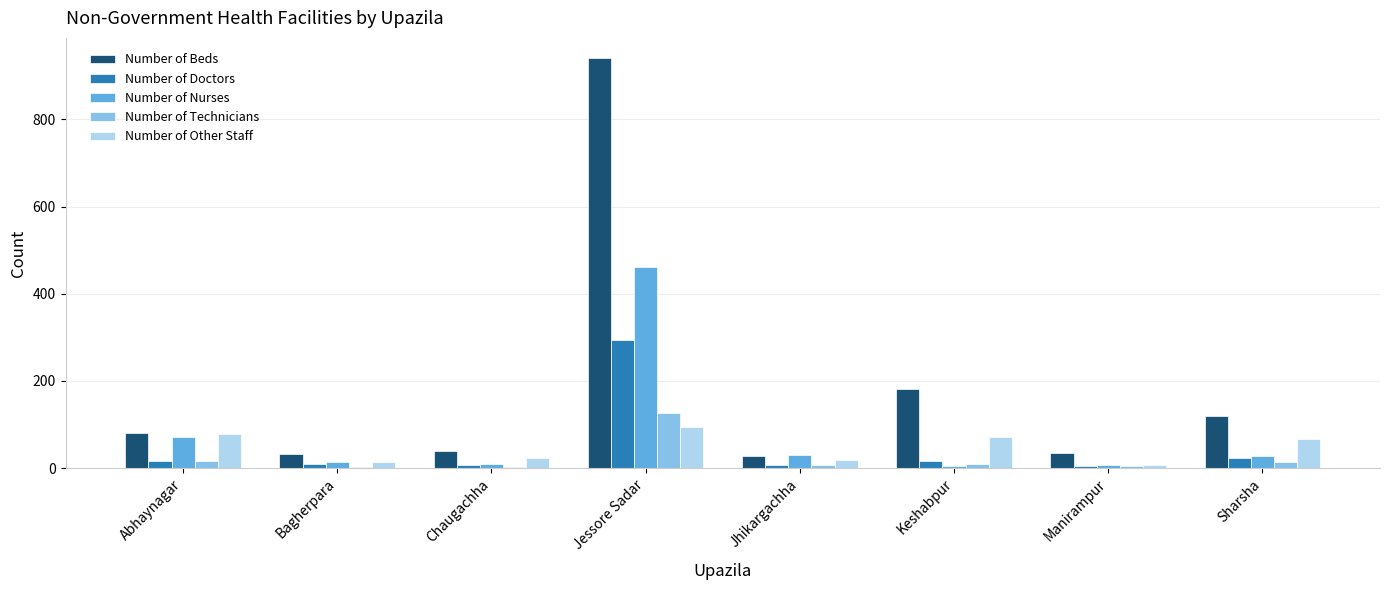

What is the maximum value for Number of Other Staff?

95